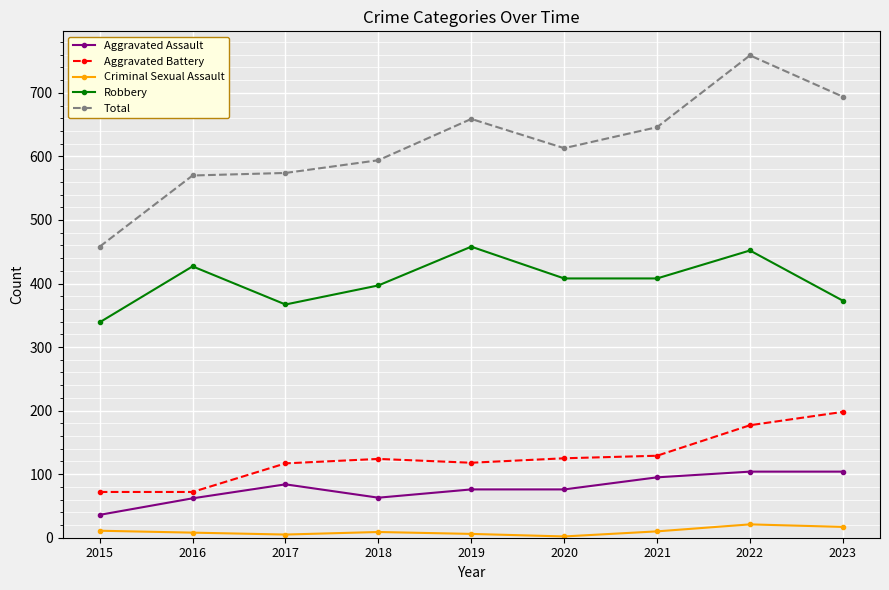

What is the difference between the maximum and minimum values in the Aggravated Battery series?

126